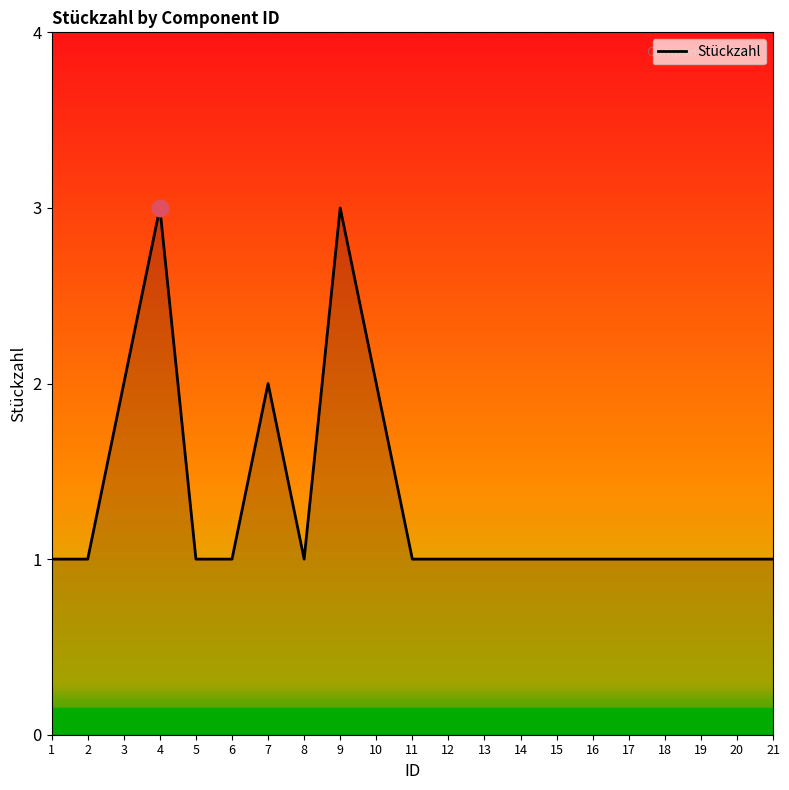

Reading left to right, extract all data points from this chart.

1=1	2=1	3=2	4=3	5=1	6=1	7=2	8=1	9=3	10=2	11=1	12=1	13=1	14=1	15=1	16=1	17=1	18=1	19=1	20=1	21=1